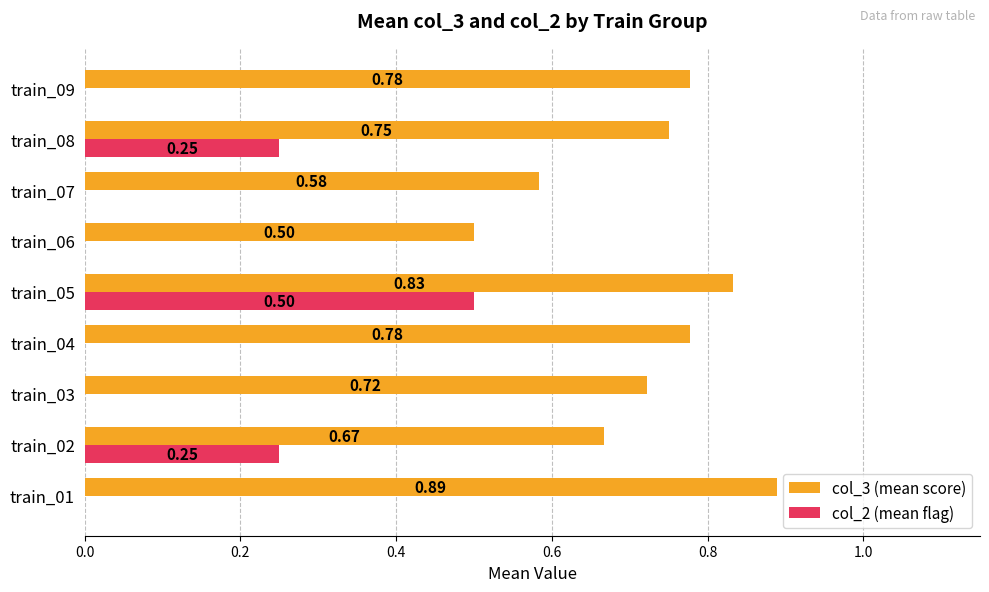

Between train_03 and train_05, which series saw the biggest shift?

col_2 (mean flag)